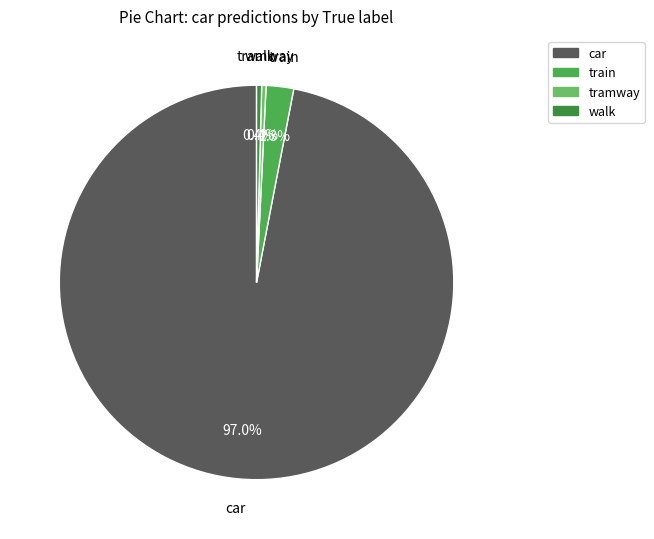

Which category has the biggest portion of the pie?

car